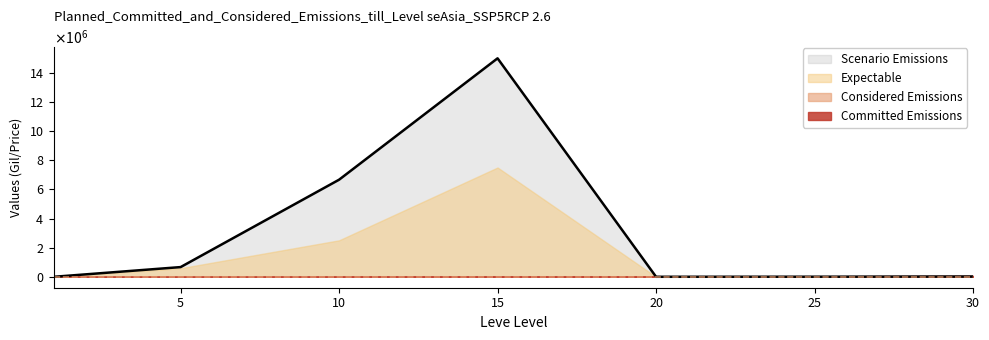

At which label does Leve EXP reach its minimum?

1